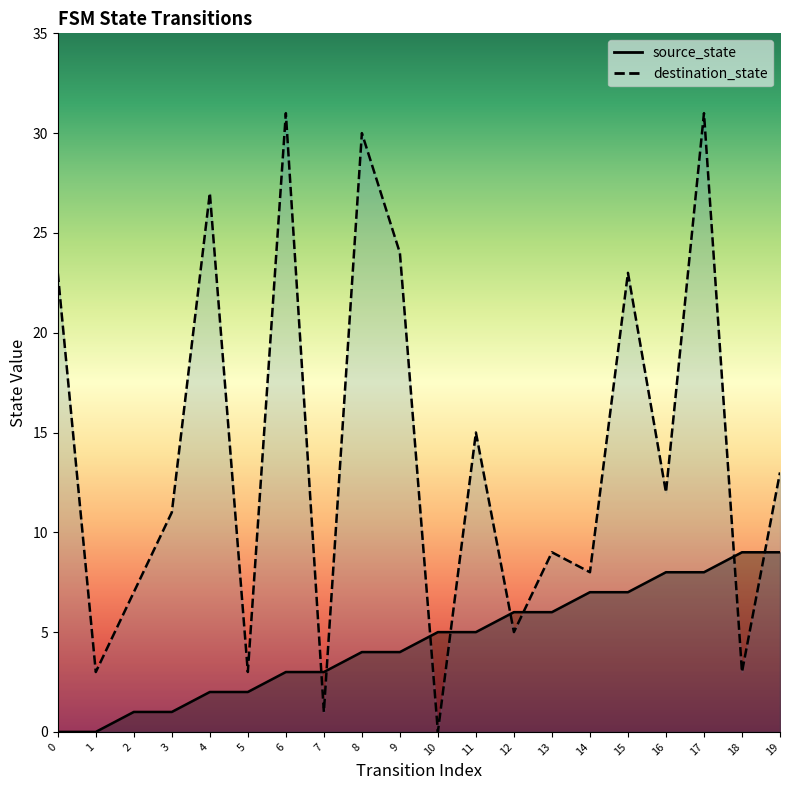

At 16, list the series in order from largest to smallest.

destination_state, source_state